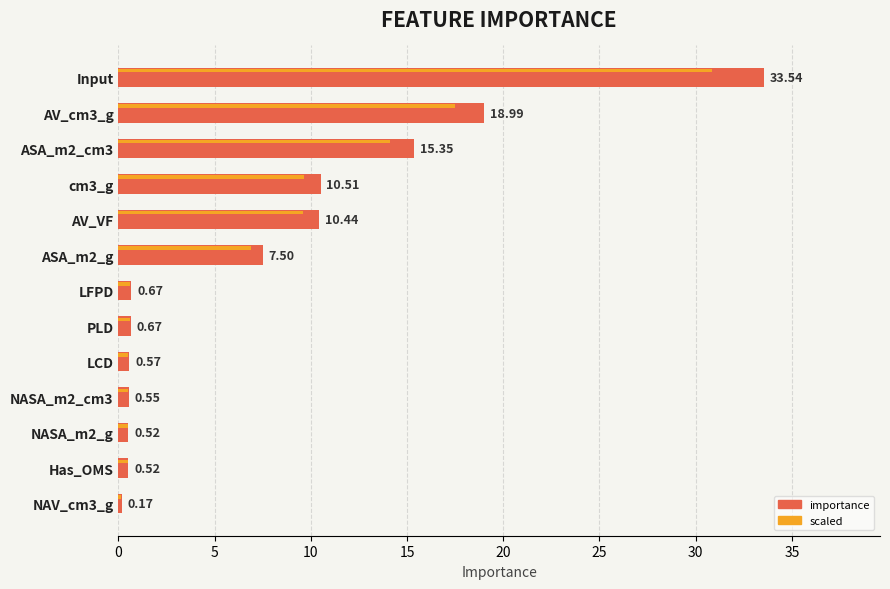

What is the sum of the values at AV_cm3_g and NASA_m2_g?

19.5